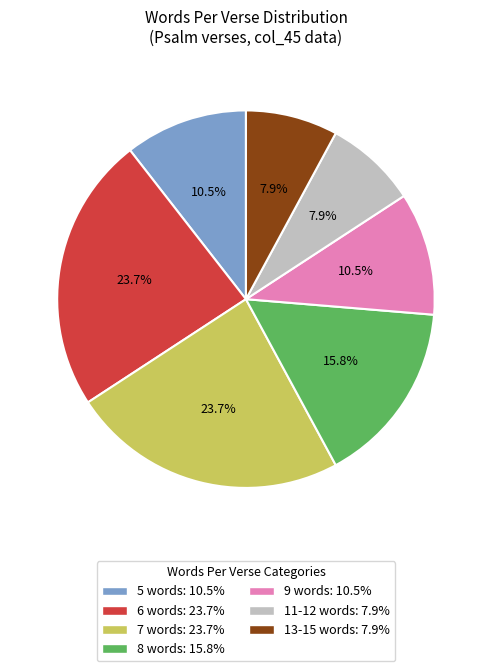

To the nearest percent, what is the average slice percentage?

14%